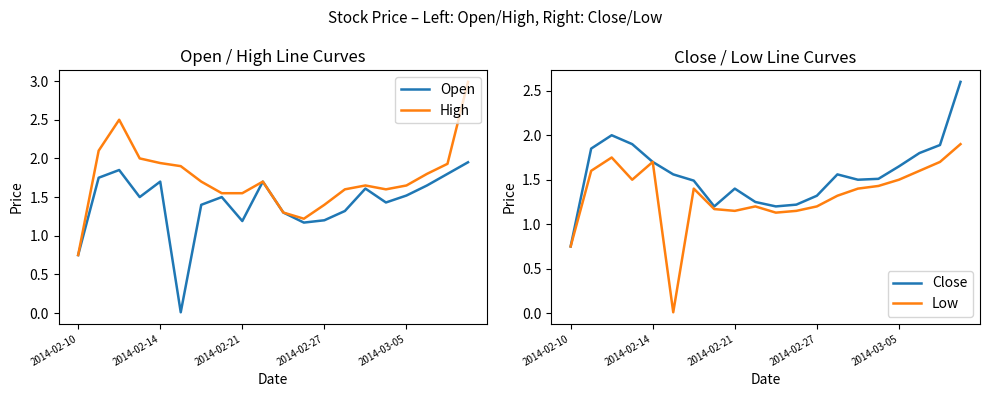

What is the maximum value for High?

3.0